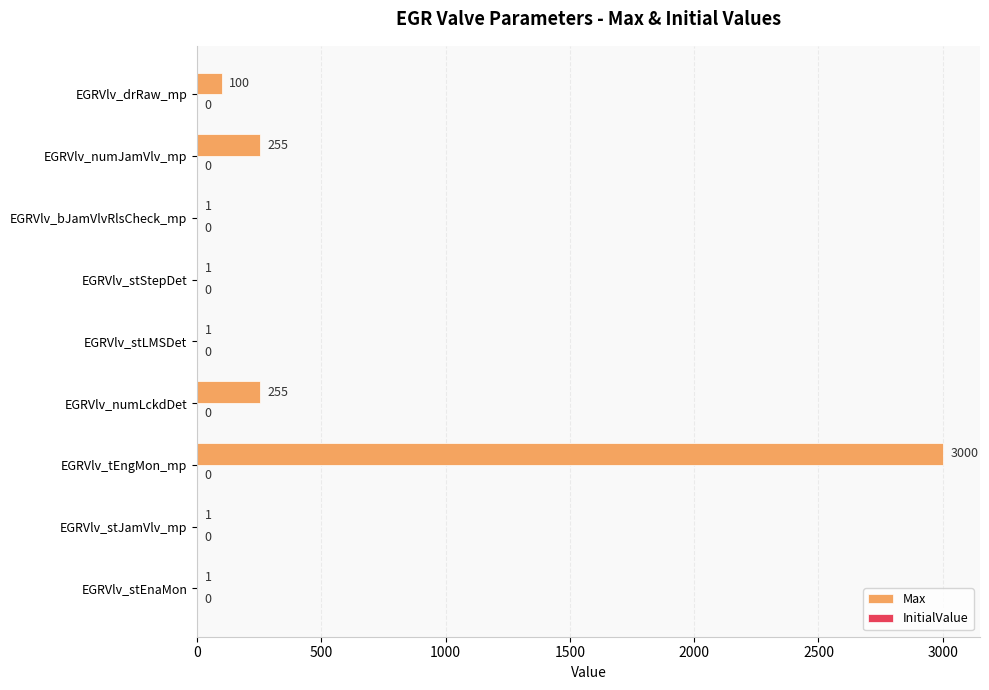

The chart shows a value of 255 at EGRVlv_numLckdDet. True or false?

True